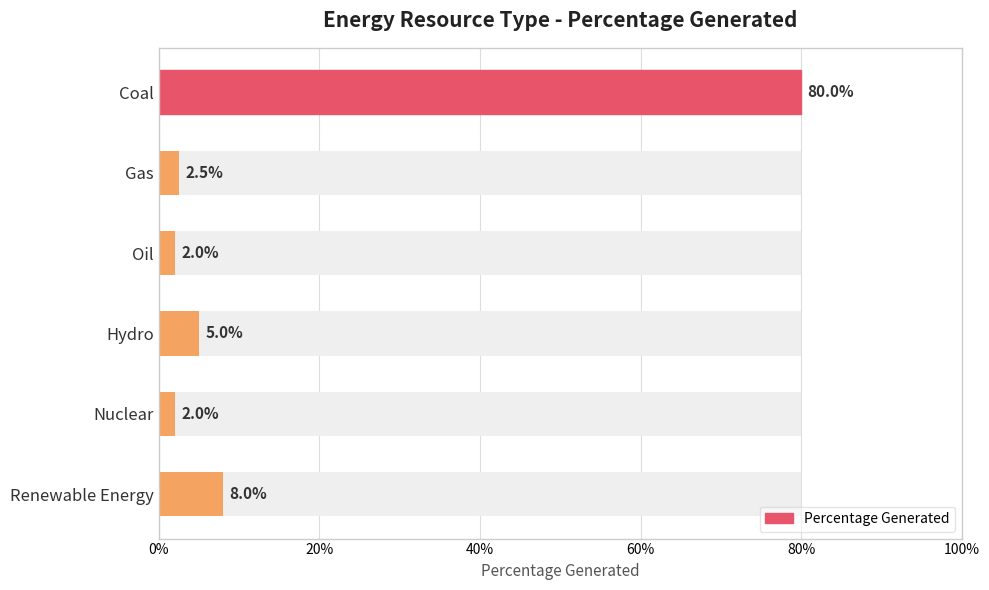

True or false: the data shows 0.3 at Coal.

False